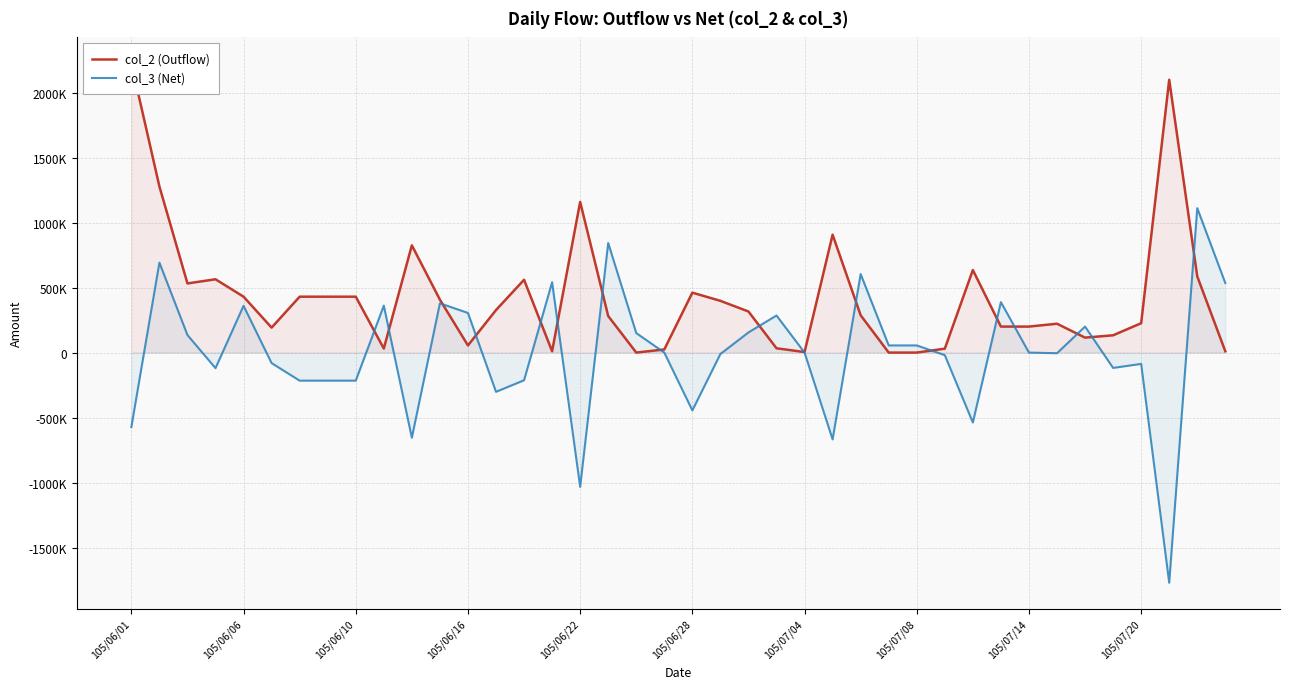

What is the total value across all series at 35?

15000